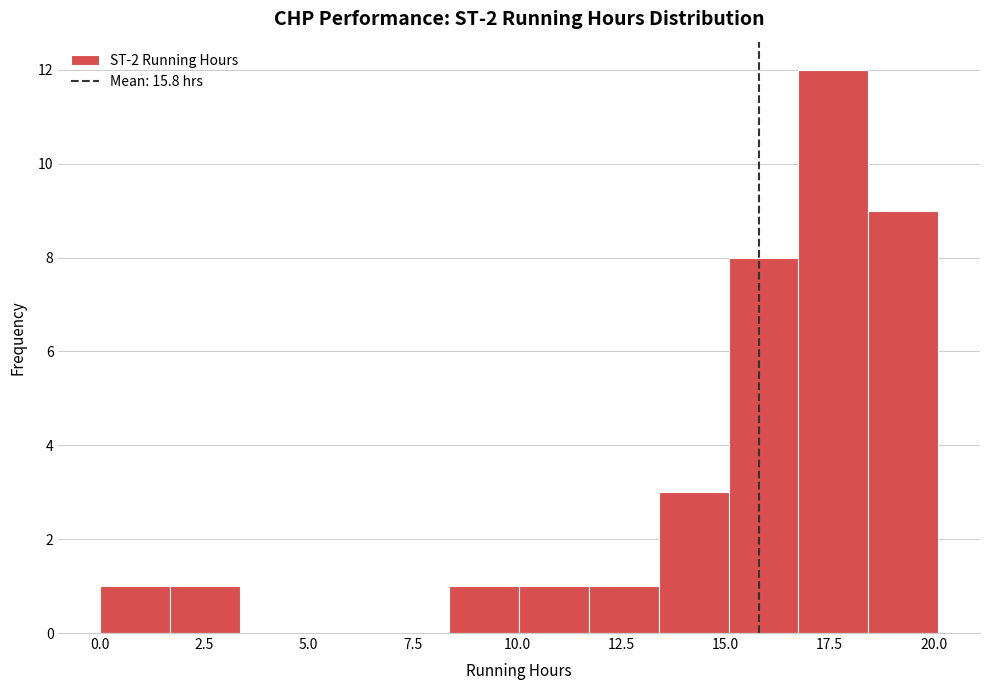

Read against the x-axis, roughly where is the centre of the tallest bar?

17.5